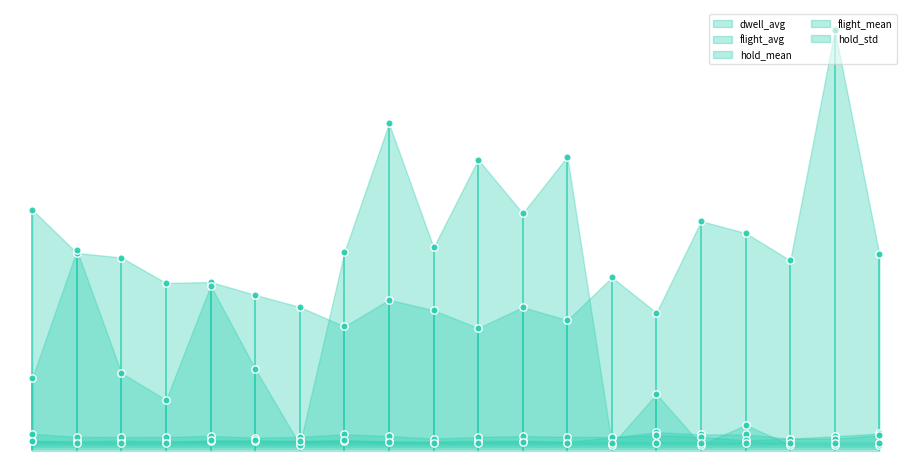

Which series has the largest total across all categories?

flight_avg